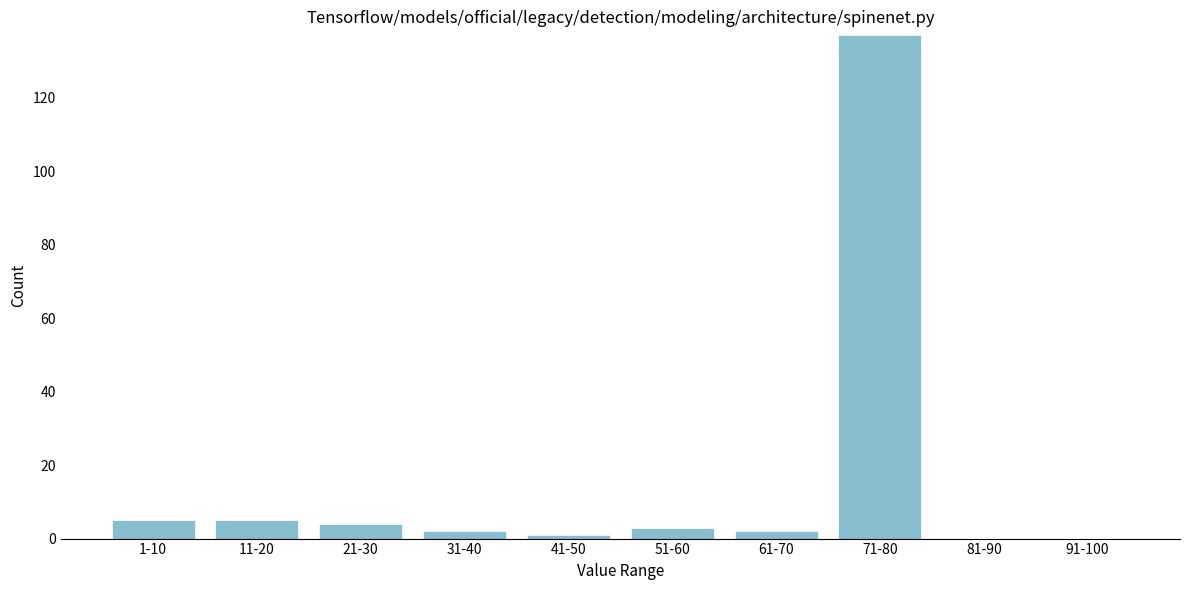

Reading left to right, transcribe all the data shown in this chart.

1-10=5	11-20=5	21-30=4	31-40=2	41-50=1	51-60=3	61-70=2	71-80=137	81-90=0	91-100=0